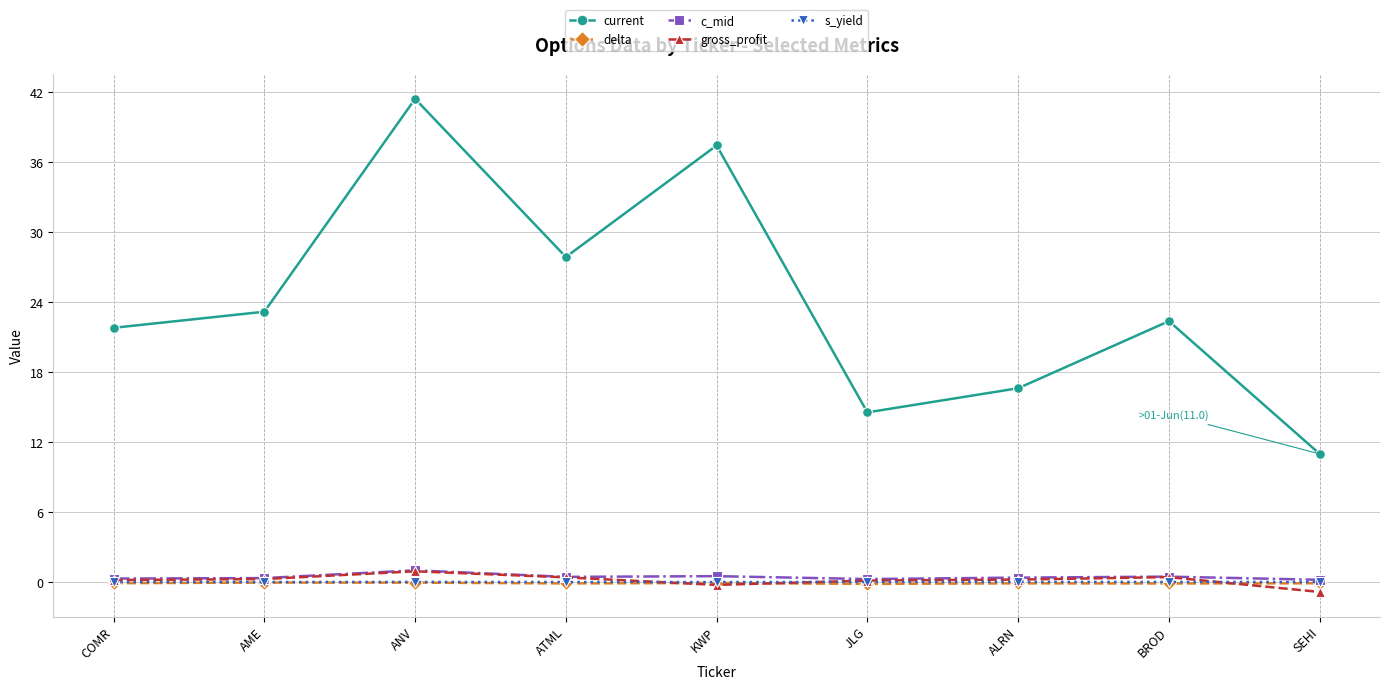

What is the difference between the second highest and minimum values in the c_mid series?

0.3